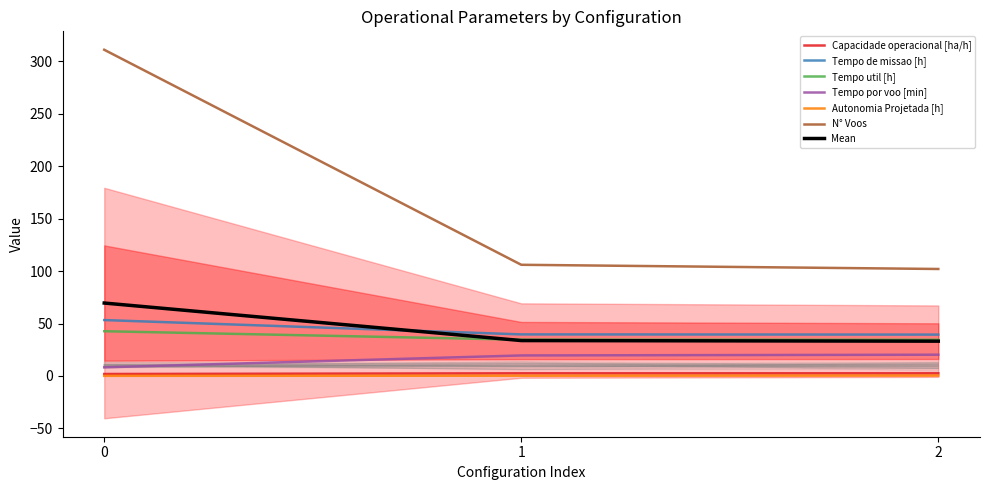

How many data points does each series have?

3